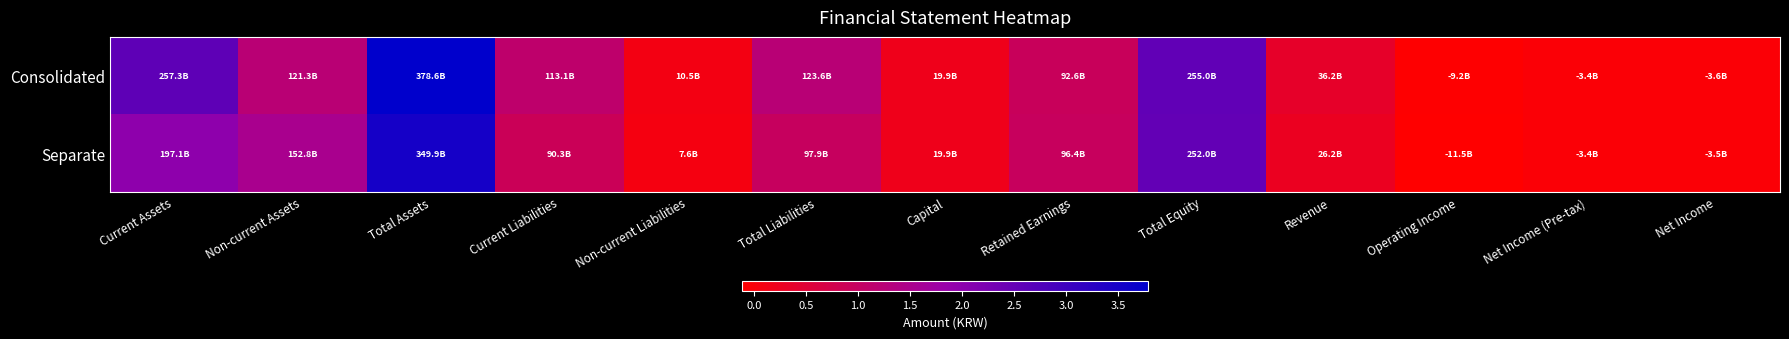

Rank the series by their maximum value, from highest to lowest.

Consolidated, Separate